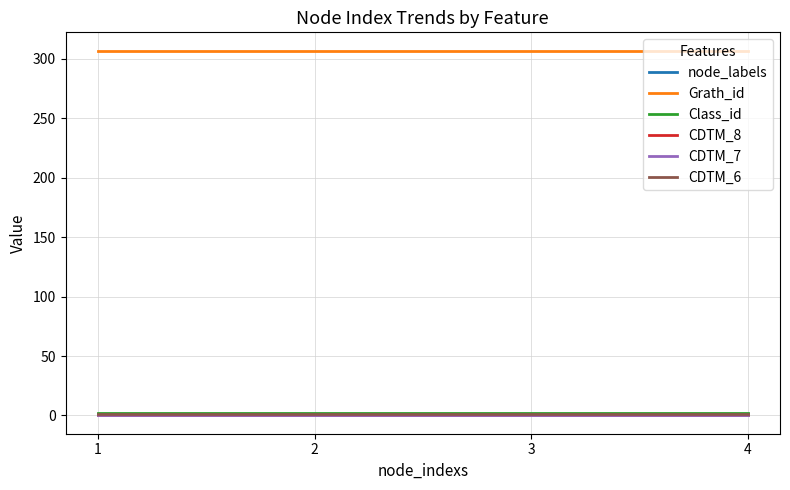

What are all the series names shown in the legend?

node_labels, Grath_id, Class_id, CDTM_8, CDTM_7, CDTM_6